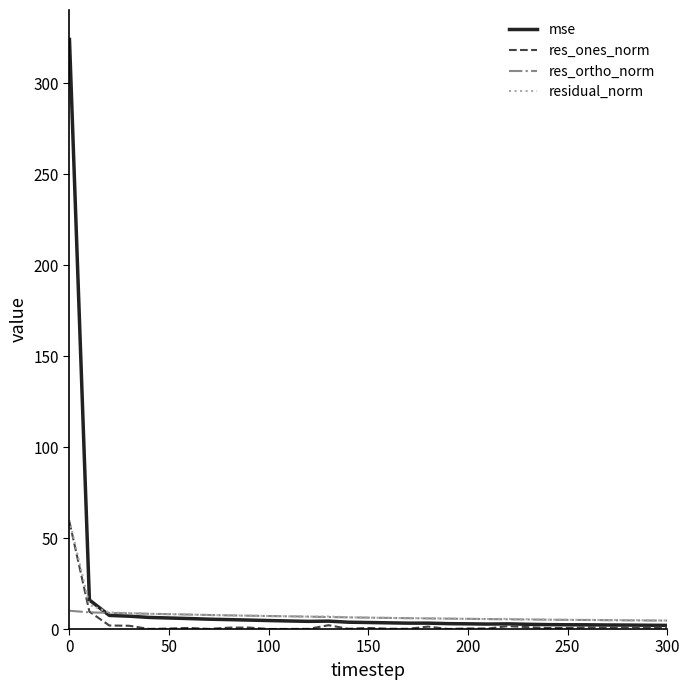

Is this an area chart (filled region under the line)?

No